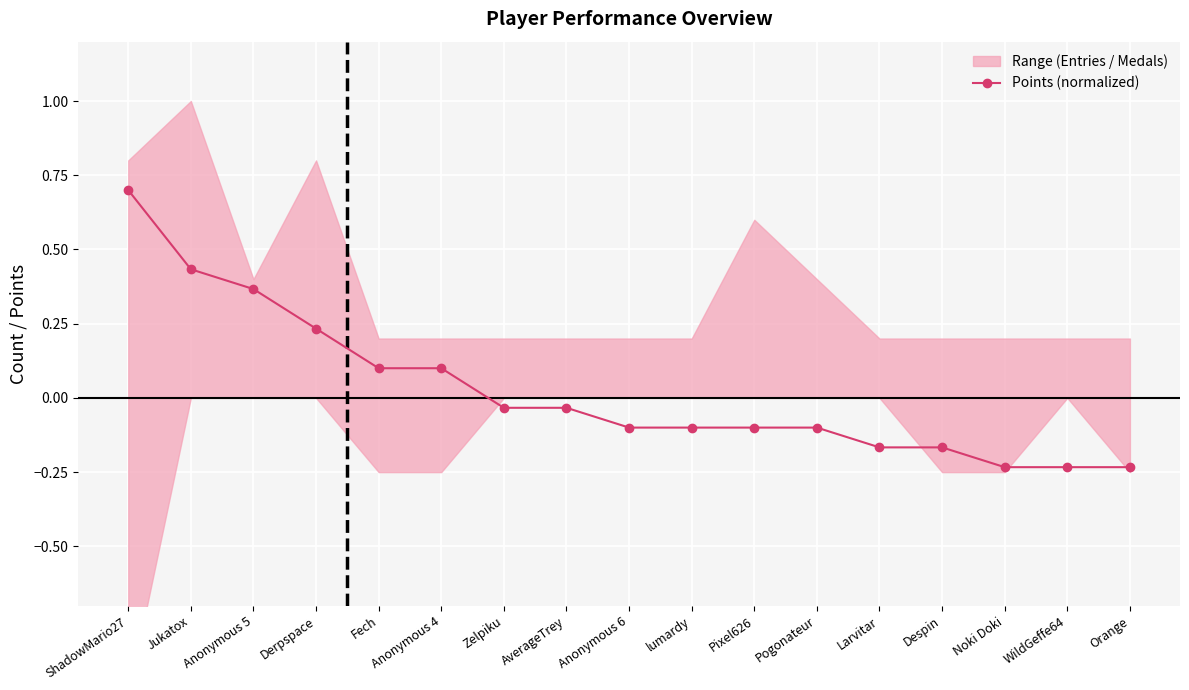

What is the label of the 3rd point from the right?

Noki Doki